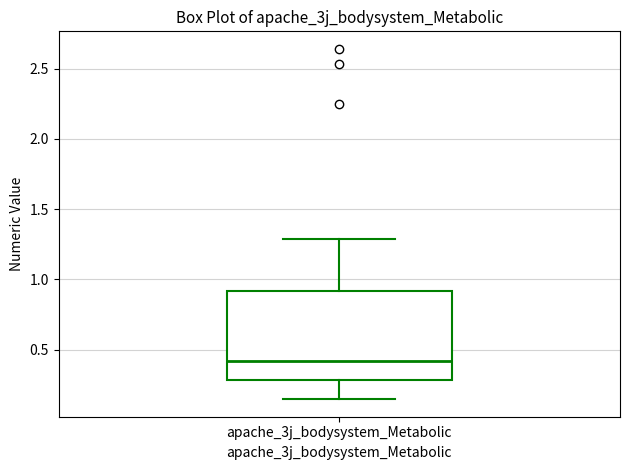

Transcribe this box plot: give where the median line is, the range the box spans, and where the two whiskers end, as read against the y-axis. The values are not printed on the chart, so give them approximately, as read against the axis.

median 0.40, box 0.30 to 0.90, whiskers 0.15 to 1.30